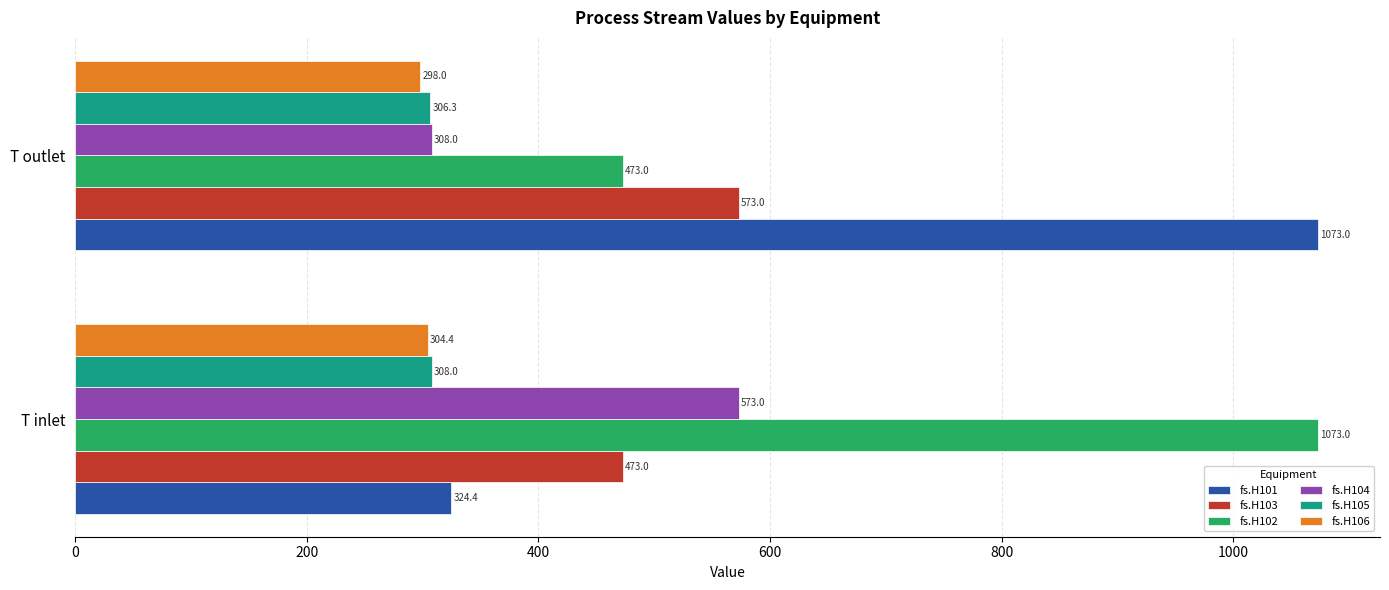

At which label does fs.H102 reach its minimum?

T outlet